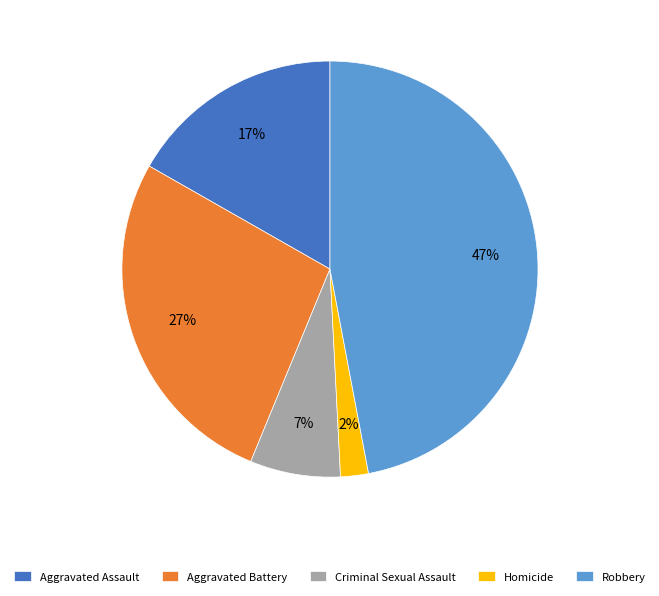

The Robbery slice represents 41% of the pie. True or false?

False